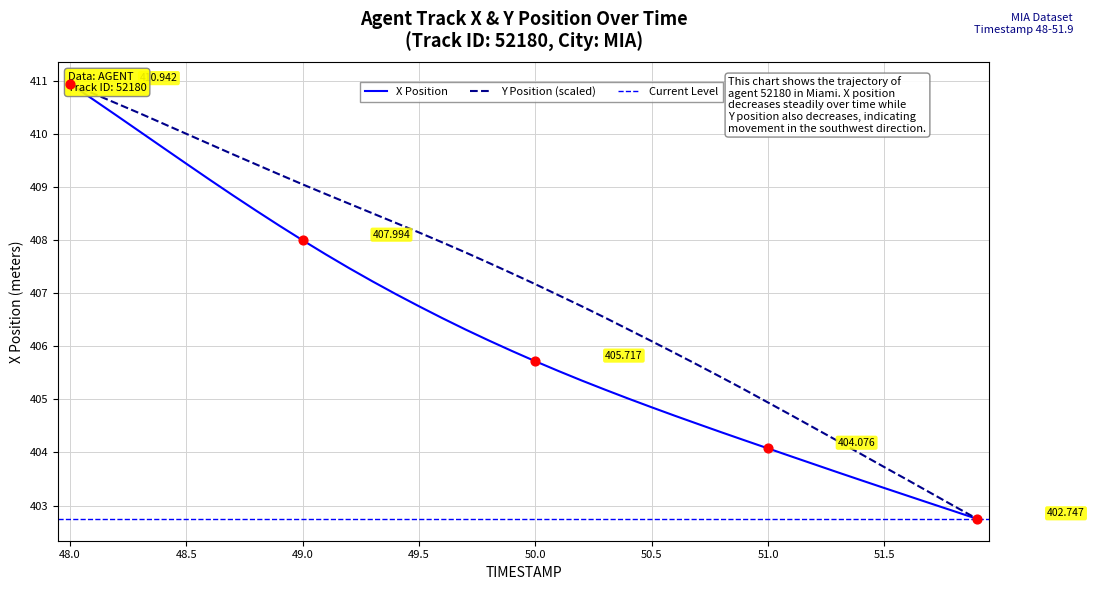

At how many categories does at least one series exceed 408?

16